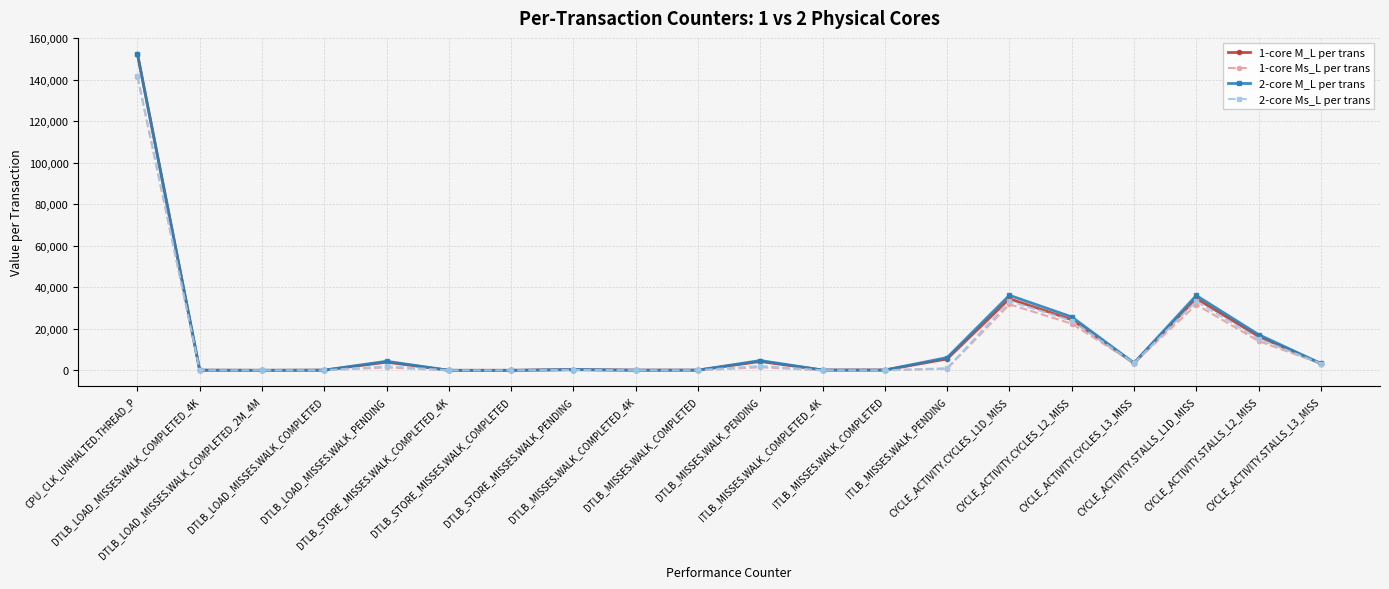

At which label does 1-core M_L per trans reach its peak?

CPU_CLK_UNHALTED.THREAD_P